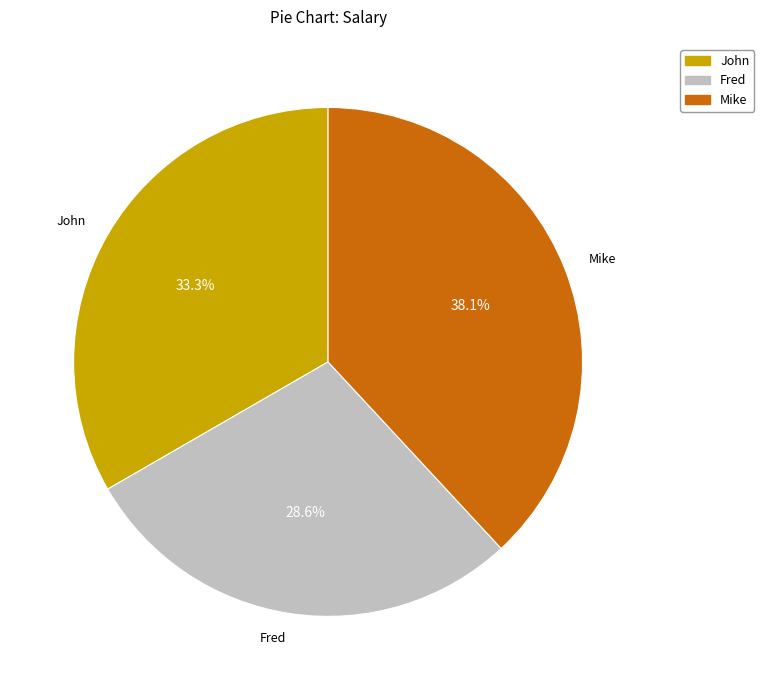

The John slice represents 48% of the pie. True or false?

False